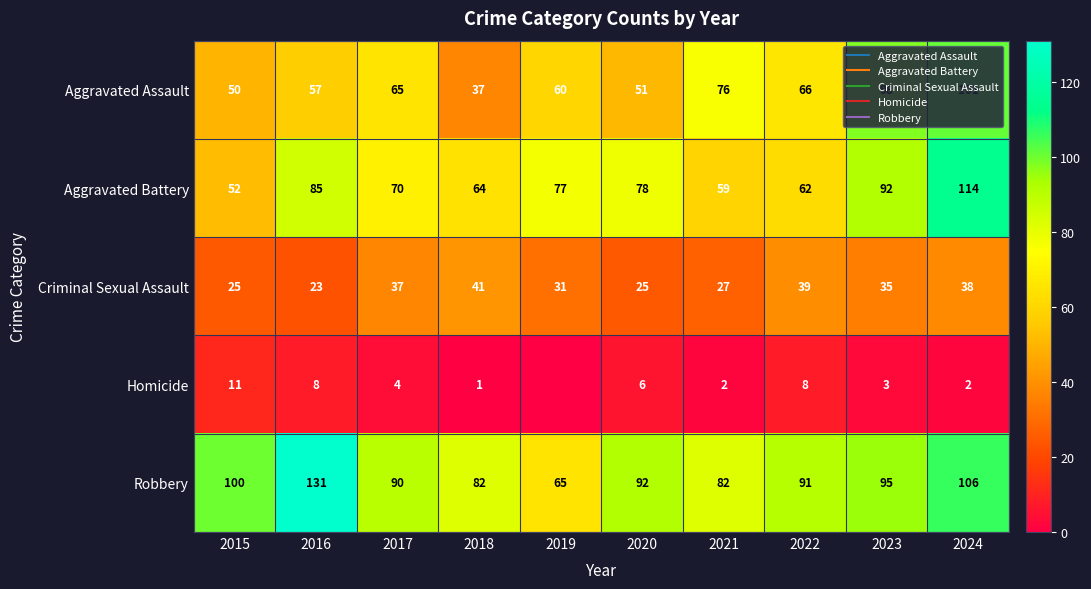

How many data points in Homicide are above 4?

4